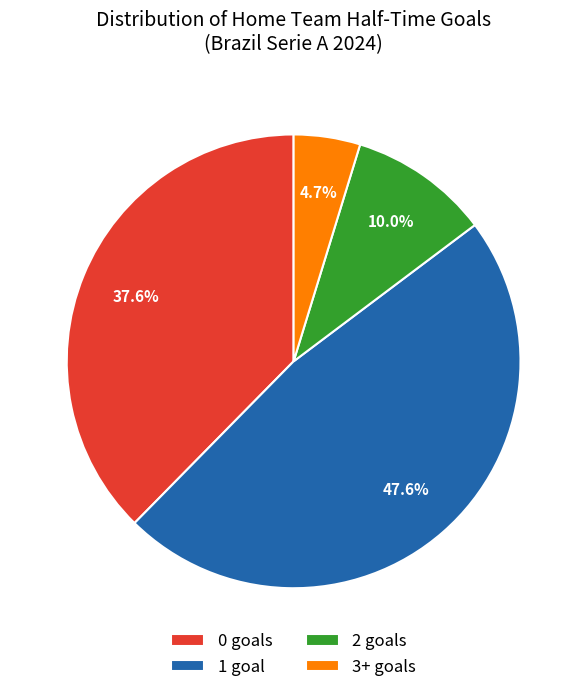

Rank the categories by value from lowest to highest.

3+ goals, 2 goals, 0 goals, 1 goal